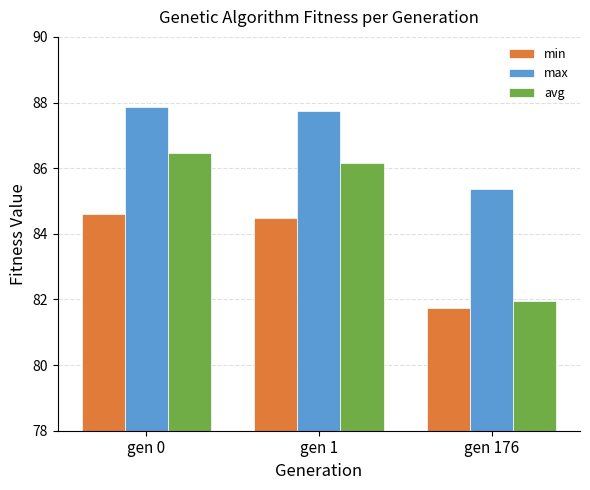

List the labels in order of max value, largest first.

gen 0, gen 1, gen 176